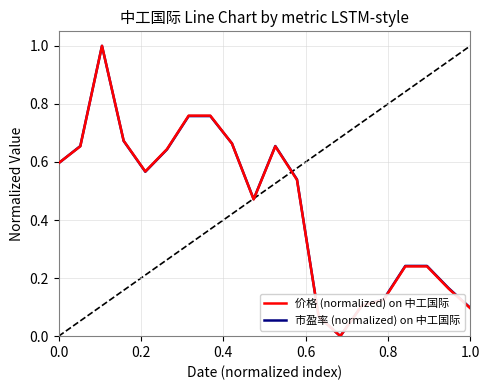

What is the greatest value displayed?

1.0